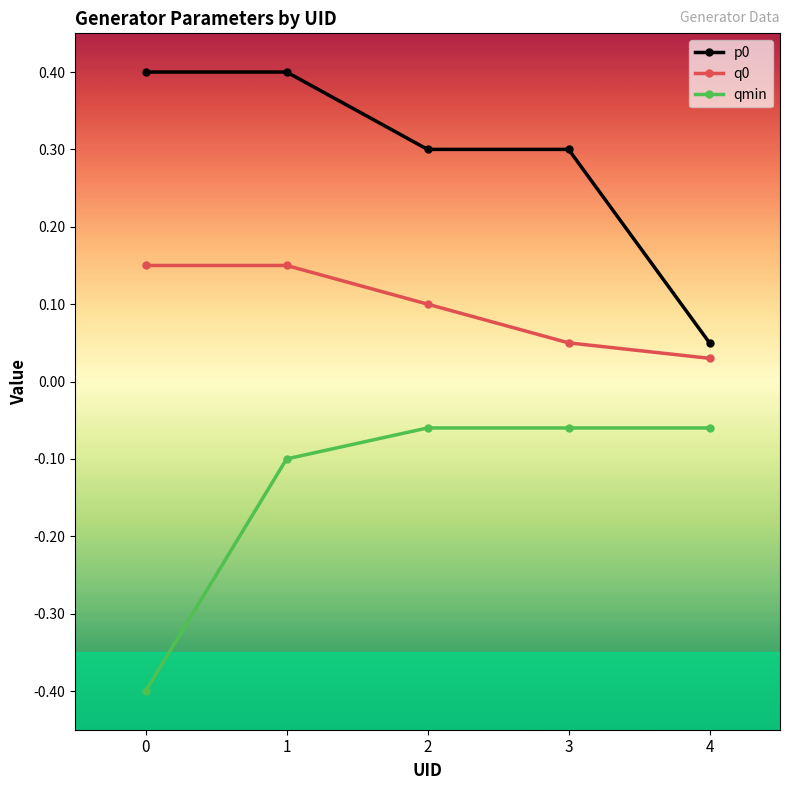

How many categories are shown in the chart?

5